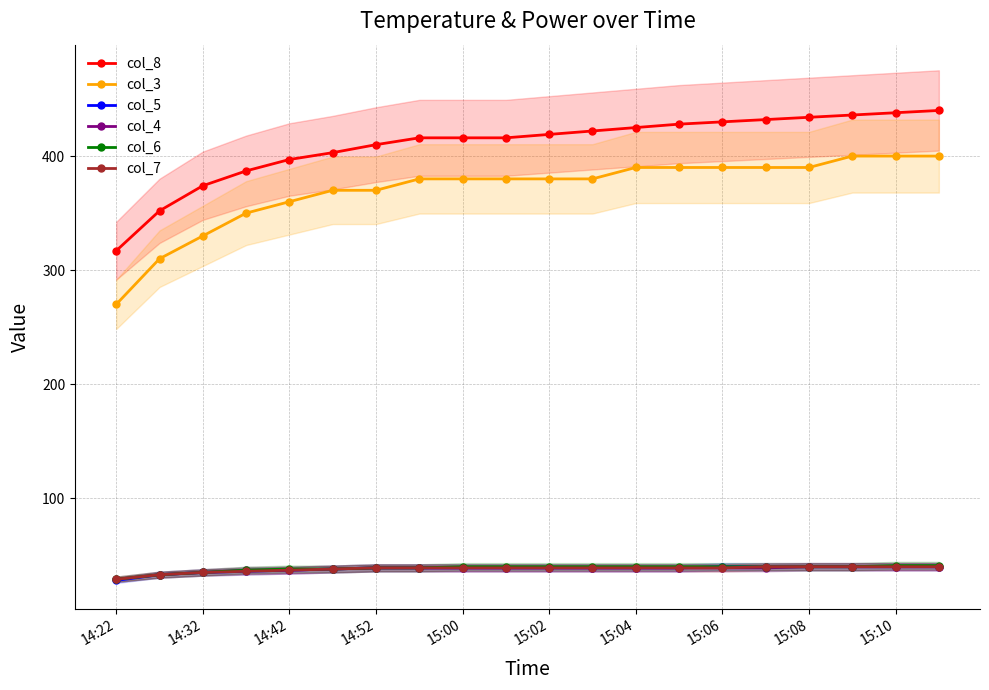

How many lines are shown in the chart?

6